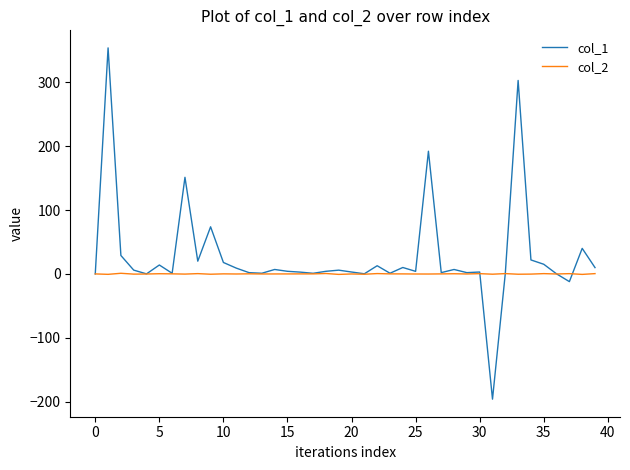

Which series has the largest total across all categories?

col_1